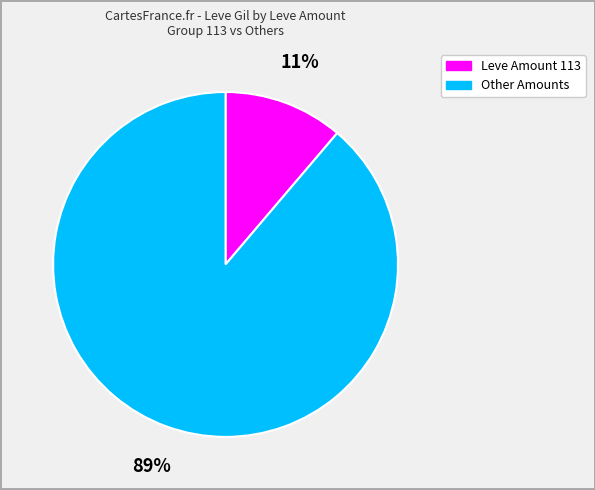

How many slices are in this pie chart?

2